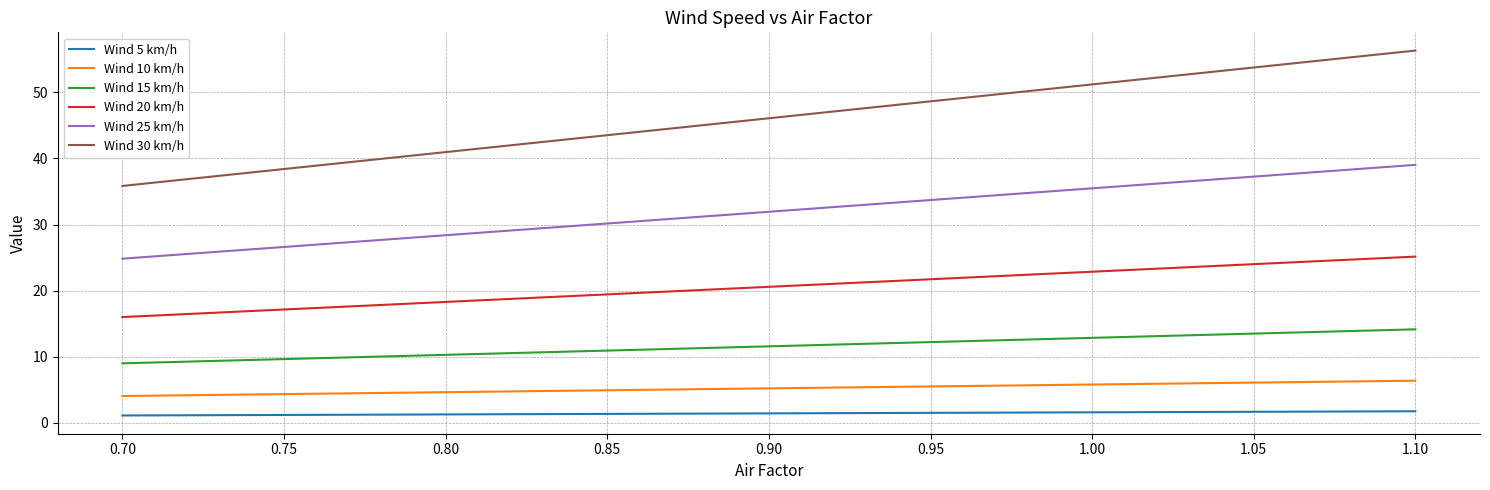

What is the minimum value for Wind 15 km/h?

9.0